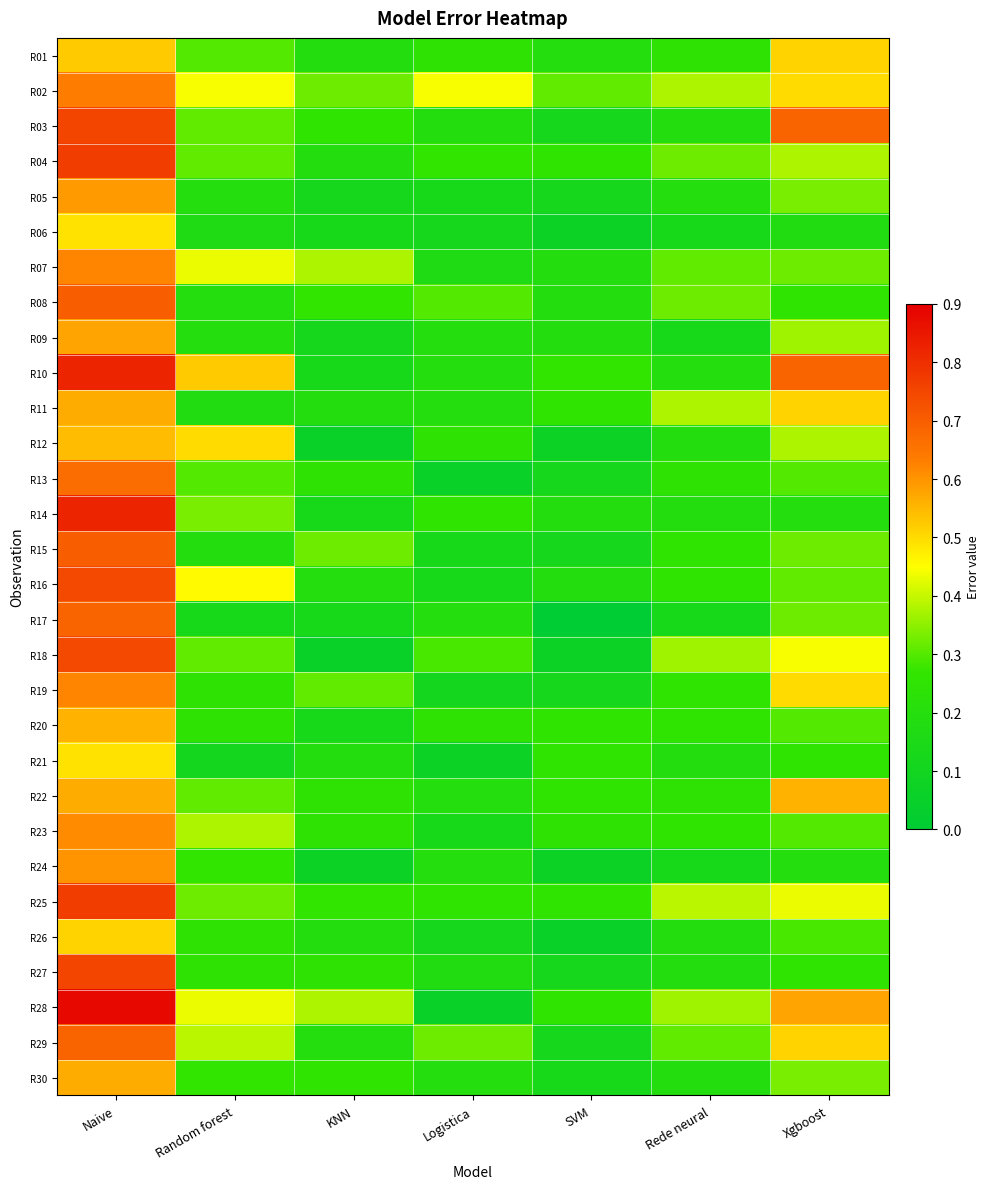

Reading right to left, transcribe all the data shown in this chart.

R01: Xgboost=0.5	Rede neural=0.2	SVM=0.2	Logistica=0.2	KNN=0.2	Random forest=0.3	Naive=0.5
R02: Xgboost=0.5	Rede neural=0.4	SVM=0.3	Logistica=0.4	KNN=0.3	Random forest=0.4	Naive=0.6
R03: Xgboost=0.7	Rede neural=0.2	SVM=0.1	Logistica=0.2	KNN=0.3	Random forest=0.3	Naive=0.8
R04: Xgboost=0.4	Rede neural=0.3	SVM=0.3	Logistica=0.3	KNN=0.2	Random forest=0.3	Naive=0.8
R05: Xgboost=0.3	Rede neural=0.2	SVM=0.1	Logistica=0.1	KNN=0.1	Random forest=0.2	Naive=0.6
R06: Xgboost=0.2	Rede neural=0.1	SVM=0.1	Logistica=0.1	KNN=0.1	Random forest=0.2	Naive=0.5
R07: Xgboost=0.3	Rede neural=0.3	SVM=0.2	Logistica=0.2	KNN=0.4	Random forest=0.4	Naive=0.6
R08: Xgboost=0.3	Rede neural=0.3	SVM=0.2	Logistica=0.3	KNN=0.3	Random forest=0.2	Naive=0.7
R09: Xgboost=0.4	Rede neural=0.1	SVM=0.2	Logistica=0.2	KNN=0.1	Random forest=0.2	Naive=0.6
R10: Xgboost=0.7	Rede neural=0.2	SVM=0.3	Logistica=0.2	KNN=0.1	Random forest=0.5	Naive=0.8
R11: Xgboost=0.5	Rede neural=0.4	SVM=0.3	Logistica=0.2	KNN=0.2	Random forest=0.2	Naive=0.6
R12: Xgboost=0.4	Rede neural=0.2	SVM=0.1	Logistica=0.2	KNN=0.1	Random forest=0.5	Naive=0.5
R13: Xgboost=0.3	Rede neural=0.2	SVM=0.1	Logistica=0.1	KNN=0.2	Random forest=0.3	Naive=0.7
R14: Xgboost=0.2	Rede neural=0.2	SVM=0.2	Logistica=0.3	KNN=0.1	Random forest=0.3	Naive=0.8
R15: Xgboost=0.3	Rede neural=0.3	SVM=0.1	Logistica=0.1	KNN=0.3	Random forest=0.2	Naive=0.7
R16: Xgboost=0.3	Rede neural=0.3	SVM=0.2	Logistica=0.1	KNN=0.2	Random forest=0.5	Naive=0.7
R17: Xgboost=0.3	Rede neural=0.1	SVM=0.0	Logistica=0.2	KNN=0.1	Random forest=0.1	Naive=0.7
R18: Xgboost=0.4	Rede neural=0.4	SVM=0.1	Logistica=0.3	KNN=0.1	Random forest=0.3	Naive=0.7
R19: Xgboost=0.5	Rede neural=0.3	SVM=0.1	Logistica=0.1	KNN=0.3	Random forest=0.2	Naive=0.6
R20: Xgboost=0.3	Rede neural=0.3	SVM=0.3	Logistica=0.2	KNN=0.1	Random forest=0.2	Naive=0.6
R21: Xgboost=0.3	Rede neural=0.2	SVM=0.3	Logistica=0.1	KNN=0.2	Random forest=0.1	Naive=0.5
R22: Xgboost=0.6	Rede neural=0.2	SVM=0.3	Logistica=0.2	KNN=0.2	Random forest=0.3	Naive=0.6
R23: Xgboost=0.3	Rede neural=0.3	SVM=0.2	Logistica=0.1	KNN=0.2	Random forest=0.4	Naive=0.6
R24: Xgboost=0.2	Rede neural=0.1	SVM=0.1	Logistica=0.2	KNN=0.1	Random forest=0.3	Naive=0.6
R25: Xgboost=0.4	Rede neural=0.4	SVM=0.3	Logistica=0.3	KNN=0.3	Random forest=0.3	Naive=0.8
R26: Xgboost=0.3	Rede neural=0.2	SVM=0.1	Logistica=0.1	KNN=0.2	Random forest=0.2	Naive=0.5
R27: Xgboost=0.3	Rede neural=0.2	SVM=0.1	Logistica=0.2	KNN=0.2	Random forest=0.2	Naive=0.8
R28: Xgboost=0.6	Rede neural=0.4	SVM=0.3	Logistica=0.1	KNN=0.4	Random forest=0.4	Naive=0.9
R29: Xgboost=0.5	Rede neural=0.3	SVM=0.1	Logistica=0.3	KNN=0.2	Random forest=0.4	Naive=0.7
R30: Xgboost=0.3	Rede neural=0.2	SVM=0.1	Logistica=0.2	KNN=0.3	Random forest=0.3	Naive=0.6